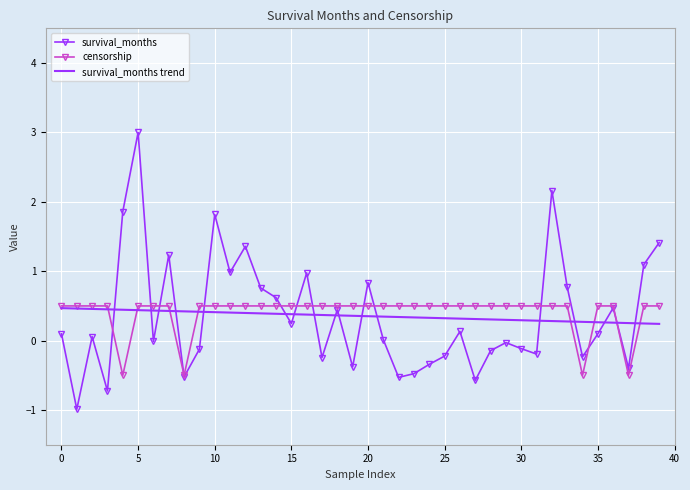

What is the highest value of the survival_months trend series?

0.5